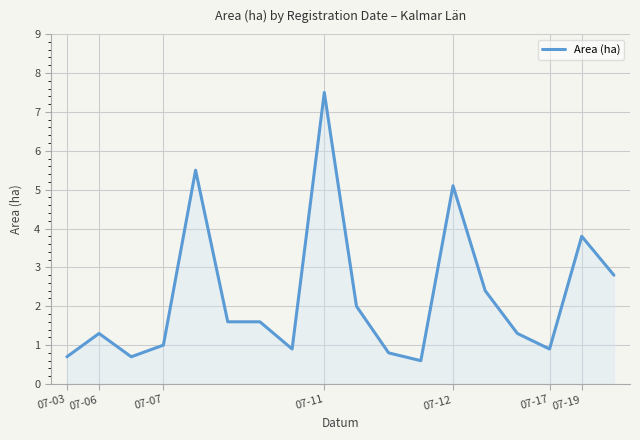

What is the difference between the maximum and minimum values?

6.9